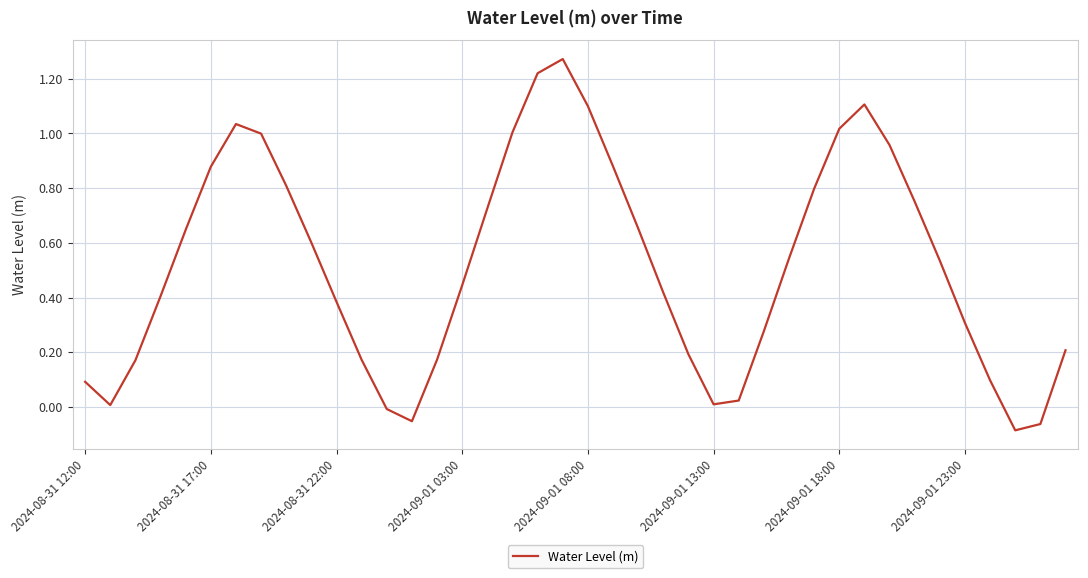

What is the difference between the maximum and minimum values?

1.4